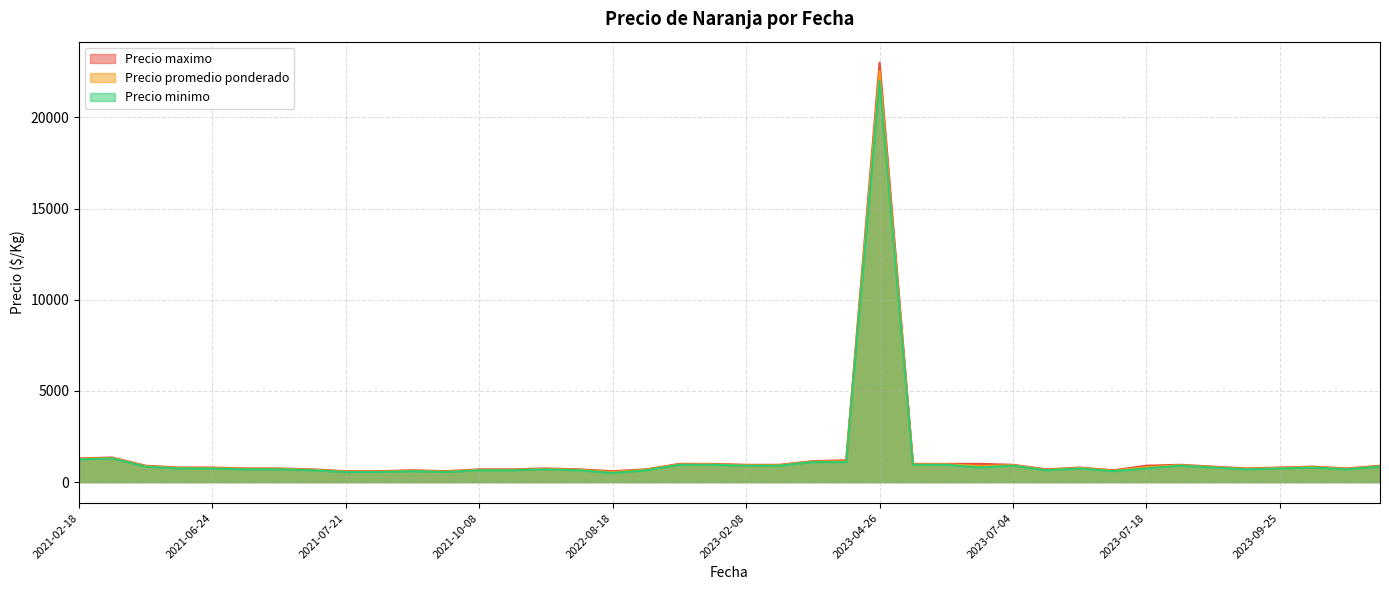

What is the maximum value for Precio minimo?

22000